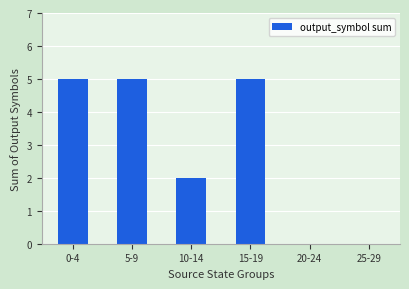

What is the greatest value displayed?

5